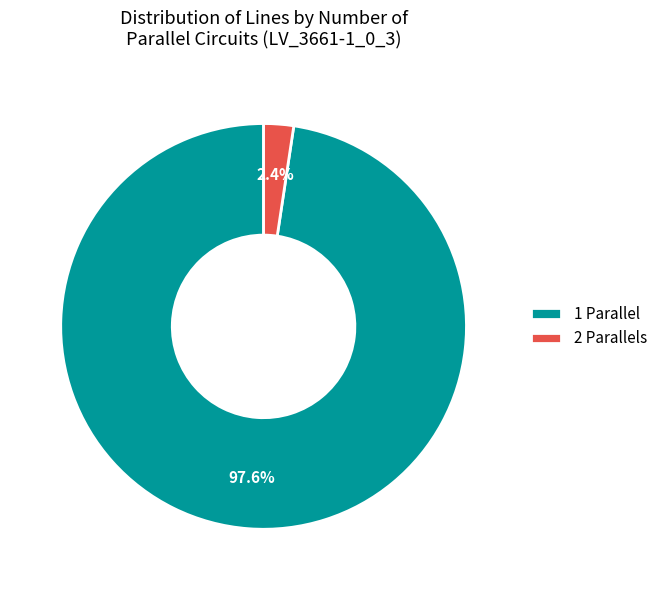

To the nearest percent, what is the difference between the largest and smallest slice percentages?

95%